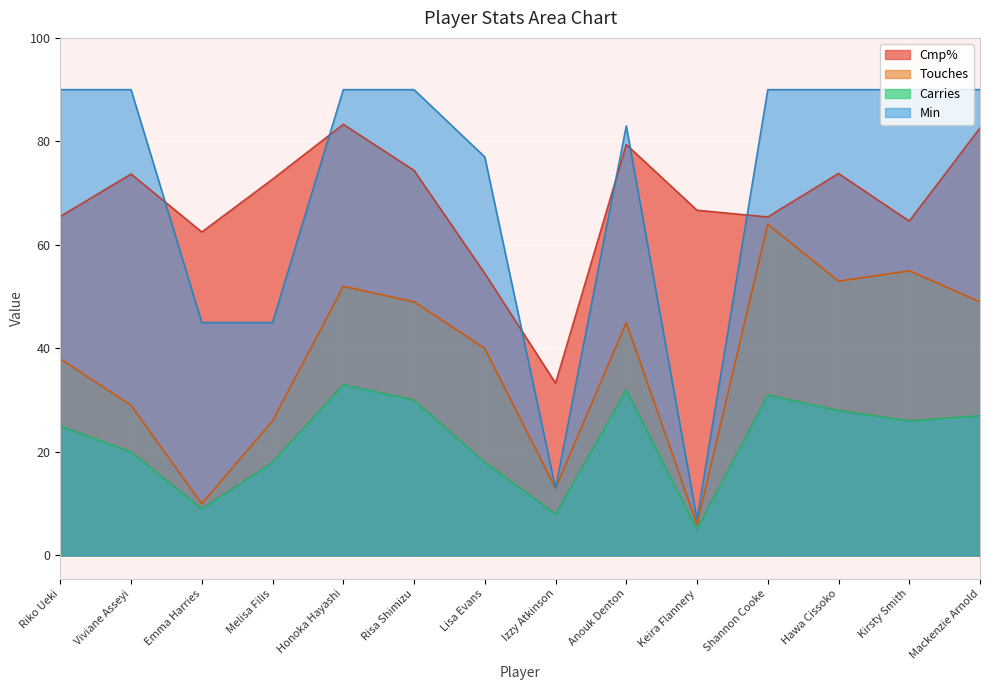

Reading right to left, transcribe all the data shown in this chart.

Cmp%: Mackenzie Arnold=82.6	Kirsty Smith=64.6	Hawa Cissoko=73.8	Shannon Cooke=65.4	Keira Flannery=66.7	Anouk Denton=79.4	Izzy Atkinson=33.3	Lisa Evans=54.5	Risa Shimizu=74.4	Honoka Hayashi=83.3	Melisa Filis=72.7	Emma Harries=62.5	Viviane Asseyi=73.7	Riko Ueki=65.5
Touches: Mackenzie Arnold=49.0	Kirsty Smith=55.0	Hawa Cissoko=53.0	Shannon Cooke=64.0	Keira Flannery=6.0	Anouk Denton=45.0	Izzy Atkinson=13.0	Lisa Evans=40.0	Risa Shimizu=49.0	Honoka Hayashi=52.0	Melisa Filis=26.0	Emma Harries=10.0	Viviane Asseyi=29.0	Riko Ueki=38.0
Carries: Mackenzie Arnold=27.0	Kirsty Smith=26.0	Hawa Cissoko=28.0	Shannon Cooke=31.0	Keira Flannery=5.0	Anouk Denton=32.0	Izzy Atkinson=8.0	Lisa Evans=18.0	Risa Shimizu=30.0	Honoka Hayashi=33.0	Melisa Filis=18.0	Emma Harries=9.0	Viviane Asseyi=20.0	Riko Ueki=25.0
Min: Mackenzie Arnold=90.0	Kirsty Smith=90.0	Hawa Cissoko=90.0	Shannon Cooke=90.0	Keira Flannery=7.0	Anouk Denton=83.0	Izzy Atkinson=13.0	Lisa Evans=77.0	Risa Shimizu=90.0	Honoka Hayashi=90.0	Melisa Filis=45.0	Emma Harries=45.0	Viviane Asseyi=90.0	Riko Ueki=90.0